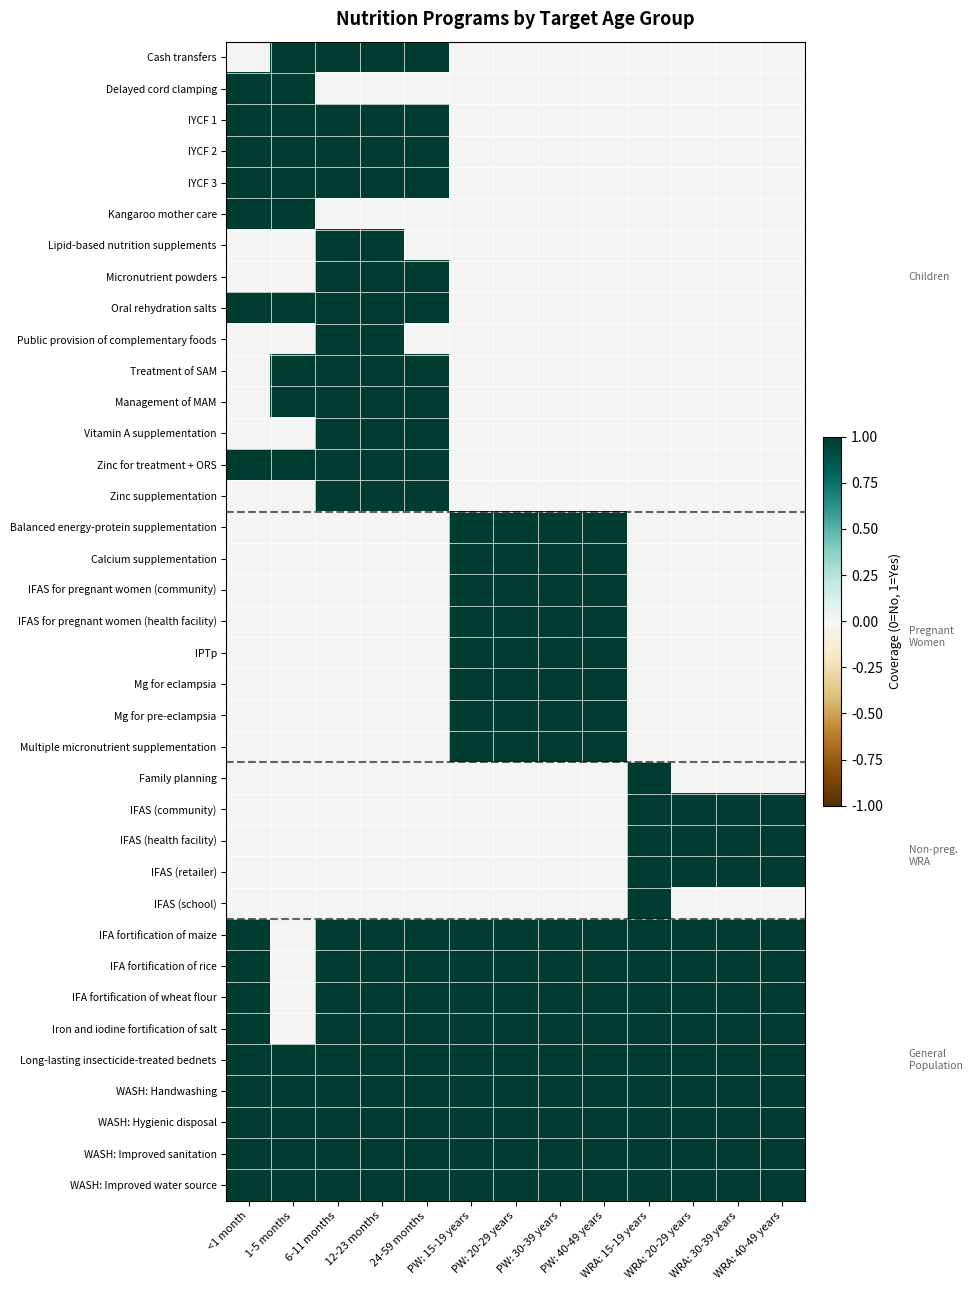

Reading left to right, list all the values displayed in this chart.

Cash transfers: <1 month=0	1-5 months=1	6-11 months=1	12-23 months=1	24-59 months=1	PW: 15-19 years=0	PW: 20-29 years=0	PW: 30-39 years=0	PW: 40-49 years=0	WRA: 15-19 years=0	WRA: 20-29 years=0	WRA: 30-39 years=0	WRA: 40-49 years=0
Delayed cord clamping: <1 month=1	1-5 months=1	6-11 months=0	12-23 months=0	24-59 months=0	PW: 15-19 years=0	PW: 20-29 years=0	PW: 30-39 years=0	PW: 40-49 years=0	WRA: 15-19 years=0	WRA: 20-29 years=0	WRA: 30-39 years=0	WRA: 40-49 years=0
IYCF 1: <1 month=1	1-5 months=1	6-11 months=1	12-23 months=1	24-59 months=1	PW: 15-19 years=0	PW: 20-29 years=0	PW: 30-39 years=0	PW: 40-49 years=0	WRA: 15-19 years=0	WRA: 20-29 years=0	WRA: 30-39 years=0	WRA: 40-49 years=0
IYCF 2: <1 month=1	1-5 months=1	6-11 months=1	12-23 months=1	24-59 months=1	PW: 15-19 years=0	PW: 20-29 years=0	PW: 30-39 years=0	PW: 40-49 years=0	WRA: 15-19 years=0	WRA: 20-29 years=0	WRA: 30-39 years=0	WRA: 40-49 years=0
IYCF 3: <1 month=1	1-5 months=1	6-11 months=1	12-23 months=1	24-59 months=1	PW: 15-19 years=0	PW: 20-29 years=0	PW: 30-39 years=0	PW: 40-49 years=0	WRA: 15-19 years=0	WRA: 20-29 years=0	WRA: 30-39 years=0	WRA: 40-49 years=0
Kangaroo mother care: <1 month=1	1-5 months=1	6-11 months=0	12-23 months=0	24-59 months=0	PW: 15-19 years=0	PW: 20-29 years=0	PW: 30-39 years=0	PW: 40-49 years=0	WRA: 15-19 years=0	WRA: 20-29 years=0	WRA: 30-39 years=0	WRA: 40-49 years=0
Lipid-based nutrition supplements: <1 month=0	1-5 months=0	6-11 months=1	12-23 months=1	24-59 months=0	PW: 15-19 years=0	PW: 20-29 years=0	PW: 30-39 years=0	PW: 40-49 years=0	WRA: 15-19 years=0	WRA: 20-29 years=0	WRA: 30-39 years=0	WRA: 40-49 years=0
Micronutrient powders: <1 month=0	1-5 months=0	6-11 months=1	12-23 months=1	24-59 months=1	PW: 15-19 years=0	PW: 20-29 years=0	PW: 30-39 years=0	PW: 40-49 years=0	WRA: 15-19 years=0	WRA: 20-29 years=0	WRA: 30-39 years=0	WRA: 40-49 years=0
Oral rehydration salts: <1 month=1	1-5 months=1	6-11 months=1	12-23 months=1	24-59 months=1	PW: 15-19 years=0	PW: 20-29 years=0	PW: 30-39 years=0	PW: 40-49 years=0	WRA: 15-19 years=0	WRA: 20-29 years=0	WRA: 30-39 years=0	WRA: 40-49 years=0
Public provision of complementary foods: <1 month=0	1-5 months=0	6-11 months=1	12-23 months=1	24-59 months=0	PW: 15-19 years=0	PW: 20-29 years=0	PW: 30-39 years=0	PW: 40-49 years=0	WRA: 15-19 years=0	WRA: 20-29 years=0	WRA: 30-39 years=0	WRA: 40-49 years=0
Treatment of SAM: <1 month=0	1-5 months=1	6-11 months=1	12-23 months=1	24-59 months=1	PW: 15-19 years=0	PW: 20-29 years=0	PW: 30-39 years=0	PW: 40-49 years=0	WRA: 15-19 years=0	WRA: 20-29 years=0	WRA: 30-39 years=0	WRA: 40-49 years=0
Management of MAM: <1 month=0	1-5 months=1	6-11 months=1	12-23 months=1	24-59 months=1	PW: 15-19 years=0	PW: 20-29 years=0	PW: 30-39 years=0	PW: 40-49 years=0	WRA: 15-19 years=0	WRA: 20-29 years=0	WRA: 30-39 years=0	WRA: 40-49 years=0
Vitamin A supplementation: <1 month=0	1-5 months=0	6-11 months=1	12-23 months=1	24-59 months=1	PW: 15-19 years=0	PW: 20-29 years=0	PW: 30-39 years=0	PW: 40-49 years=0	WRA: 15-19 years=0	WRA: 20-29 years=0	WRA: 30-39 years=0	WRA: 40-49 years=0
Zinc for treatment + ORS: <1 month=1	1-5 months=1	6-11 months=1	12-23 months=1	24-59 months=1	PW: 15-19 years=0	PW: 20-29 years=0	PW: 30-39 years=0	PW: 40-49 years=0	WRA: 15-19 years=0	WRA: 20-29 years=0	WRA: 30-39 years=0	WRA: 40-49 years=0
Zinc supplementation: <1 month=0	1-5 months=0	6-11 months=1	12-23 months=1	24-59 months=1	PW: 15-19 years=0	PW: 20-29 years=0	PW: 30-39 years=0	PW: 40-49 years=0	WRA: 15-19 years=0	WRA: 20-29 years=0	WRA: 30-39 years=0	WRA: 40-49 years=0
Balanced energy-protein supplementation: <1 month=0	1-5 months=0	6-11 months=0	12-23 months=0	24-59 months=0	PW: 15-19 years=1	PW: 20-29 years=1	PW: 30-39 years=1	PW: 40-49 years=1	WRA: 15-19 years=0	WRA: 20-29 years=0	WRA: 30-39 years=0	WRA: 40-49 years=0
Calcium supplementation: <1 month=0	1-5 months=0	6-11 months=0	12-23 months=0	24-59 months=0	PW: 15-19 years=1	PW: 20-29 years=1	PW: 30-39 years=1	PW: 40-49 years=1	WRA: 15-19 years=0	WRA: 20-29 years=0	WRA: 30-39 years=0	WRA: 40-49 years=0
IFAS for pregnant women (community): <1 month=0	1-5 months=0	6-11 months=0	12-23 months=0	24-59 months=0	PW: 15-19 years=1	PW: 20-29 years=1	PW: 30-39 years=1	PW: 40-49 years=1	WRA: 15-19 years=0	WRA: 20-29 years=0	WRA: 30-39 years=0	WRA: 40-49 years=0
IFAS for pregnant women (health facility): <1 month=0	1-5 months=0	6-11 months=0	12-23 months=0	24-59 months=0	PW: 15-19 years=1	PW: 20-29 years=1	PW: 30-39 years=1	PW: 40-49 years=1	WRA: 15-19 years=0	WRA: 20-29 years=0	WRA: 30-39 years=0	WRA: 40-49 years=0
IPTp: <1 month=0	1-5 months=0	6-11 months=0	12-23 months=0	24-59 months=0	PW: 15-19 years=1	PW: 20-29 years=1	PW: 30-39 years=1	PW: 40-49 years=1	WRA: 15-19 years=0	WRA: 20-29 years=0	WRA: 30-39 years=0	WRA: 40-49 years=0
Mg for eclampsia: <1 month=0	1-5 months=0	6-11 months=0	12-23 months=0	24-59 months=0	PW: 15-19 years=1	PW: 20-29 years=1	PW: 30-39 years=1	PW: 40-49 years=1	WRA: 15-19 years=0	WRA: 20-29 years=0	WRA: 30-39 years=0	WRA: 40-49 years=0
Mg for pre-eclampsia: <1 month=0	1-5 months=0	6-11 months=0	12-23 months=0	24-59 months=0	PW: 15-19 years=1	PW: 20-29 years=1	PW: 30-39 years=1	PW: 40-49 years=1	WRA: 15-19 years=0	WRA: 20-29 years=0	WRA: 30-39 years=0	WRA: 40-49 years=0
Multiple micronutrient supplementation: <1 month=0	1-5 months=0	6-11 months=0	12-23 months=0	24-59 months=0	PW: 15-19 years=1	PW: 20-29 years=1	PW: 30-39 years=1	PW: 40-49 years=1	WRA: 15-19 years=0	WRA: 20-29 years=0	WRA: 30-39 years=0	WRA: 40-49 years=0
Family planning: <1 month=0	1-5 months=0	6-11 months=0	12-23 months=0	24-59 months=0	PW: 15-19 years=0	PW: 20-29 years=0	PW: 30-39 years=0	PW: 40-49 years=0	WRA: 15-19 years=1	WRA: 20-29 years=0	WRA: 30-39 years=0	WRA: 40-49 years=0
IFAS (community): <1 month=0	1-5 months=0	6-11 months=0	12-23 months=0	24-59 months=0	PW: 15-19 years=0	PW: 20-29 years=0	PW: 30-39 years=0	PW: 40-49 years=0	WRA: 15-19 years=1	WRA: 20-29 years=1	WRA: 30-39 years=1	WRA: 40-49 years=1
IFAS (health facility): <1 month=0	1-5 months=0	6-11 months=0	12-23 months=0	24-59 months=0	PW: 15-19 years=0	PW: 20-29 years=0	PW: 30-39 years=0	PW: 40-49 years=0	WRA: 15-19 years=1	WRA: 20-29 years=1	WRA: 30-39 years=1	WRA: 40-49 years=1
IFAS (retailer): <1 month=0	1-5 months=0	6-11 months=0	12-23 months=0	24-59 months=0	PW: 15-19 years=0	PW: 20-29 years=0	PW: 30-39 years=0	PW: 40-49 years=0	WRA: 15-19 years=1	WRA: 20-29 years=1	WRA: 30-39 years=1	WRA: 40-49 years=1
IFAS (school): <1 month=0	1-5 months=0	6-11 months=0	12-23 months=0	24-59 months=0	PW: 15-19 years=0	PW: 20-29 years=0	PW: 30-39 years=0	PW: 40-49 years=0	WRA: 15-19 years=1	WRA: 20-29 years=0	WRA: 30-39 years=0	WRA: 40-49 years=0
IFA fortification of maize: <1 month=1	1-5 months=0	6-11 months=1	12-23 months=1	24-59 months=1	PW: 15-19 years=1	PW: 20-29 years=1	PW: 30-39 years=1	PW: 40-49 years=1	WRA: 15-19 years=1	WRA: 20-29 years=1	WRA: 30-39 years=1	WRA: 40-49 years=1
IFA fortification of rice: <1 month=1	1-5 months=0	6-11 months=1	12-23 months=1	24-59 months=1	PW: 15-19 years=1	PW: 20-29 years=1	PW: 30-39 years=1	PW: 40-49 years=1	WRA: 15-19 years=1	WRA: 20-29 years=1	WRA: 30-39 years=1	WRA: 40-49 years=1
IFA fortification of wheat flour: <1 month=1	1-5 months=0	6-11 months=1	12-23 months=1	24-59 months=1	PW: 15-19 years=1	PW: 20-29 years=1	PW: 30-39 years=1	PW: 40-49 years=1	WRA: 15-19 years=1	WRA: 20-29 years=1	WRA: 30-39 years=1	WRA: 40-49 years=1
Iron and iodine fortification of salt: <1 month=1	1-5 months=0	6-11 months=1	12-23 months=1	24-59 months=1	PW: 15-19 years=1	PW: 20-29 years=1	PW: 30-39 years=1	PW: 40-49 years=1	WRA: 15-19 years=1	WRA: 20-29 years=1	WRA: 30-39 years=1	WRA: 40-49 years=1
Long-lasting insecticide-treated bednets: <1 month=1	1-5 months=1	6-11 months=1	12-23 months=1	24-59 months=1	PW: 15-19 years=1	PW: 20-29 years=1	PW: 30-39 years=1	PW: 40-49 years=1	WRA: 15-19 years=1	WRA: 20-29 years=1	WRA: 30-39 years=1	WRA: 40-49 years=1
WASH: Handwashing: <1 month=1	1-5 months=1	6-11 months=1	12-23 months=1	24-59 months=1	PW: 15-19 years=1	PW: 20-29 years=1	PW: 30-39 years=1	PW: 40-49 years=1	WRA: 15-19 years=1	WRA: 20-29 years=1	WRA: 30-39 years=1	WRA: 40-49 years=1
WASH: Hygienic disposal: <1 month=1	1-5 months=1	6-11 months=1	12-23 months=1	24-59 months=1	PW: 15-19 years=1	PW: 20-29 years=1	PW: 30-39 years=1	PW: 40-49 years=1	WRA: 15-19 years=1	WRA: 20-29 years=1	WRA: 30-39 years=1	WRA: 40-49 years=1
WASH: Improved sanitation: <1 month=1	1-5 months=1	6-11 months=1	12-23 months=1	24-59 months=1	PW: 15-19 years=1	PW: 20-29 years=1	PW: 30-39 years=1	PW: 40-49 years=1	WRA: 15-19 years=1	WRA: 20-29 years=1	WRA: 30-39 years=1	WRA: 40-49 years=1
WASH: Improved water source: <1 month=1	1-5 months=1	6-11 months=1	12-23 months=1	24-59 months=1	PW: 15-19 years=1	PW: 20-29 years=1	PW: 30-39 years=1	PW: 40-49 years=1	WRA: 15-19 years=1	WRA: 20-29 years=1	WRA: 30-39 years=1	WRA: 40-49 years=1